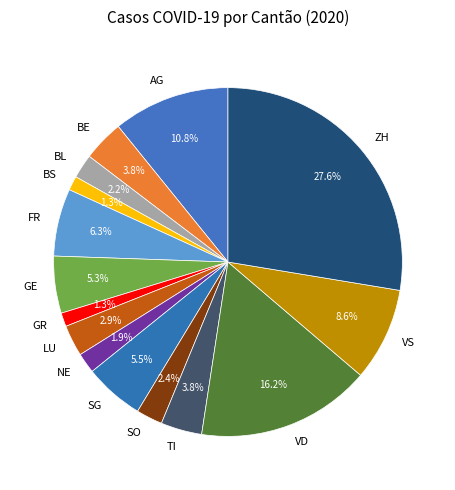

Combined, do VS and BS account for over 50%?

No